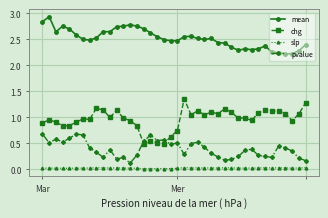

Which series has the widest spread of values?

chg